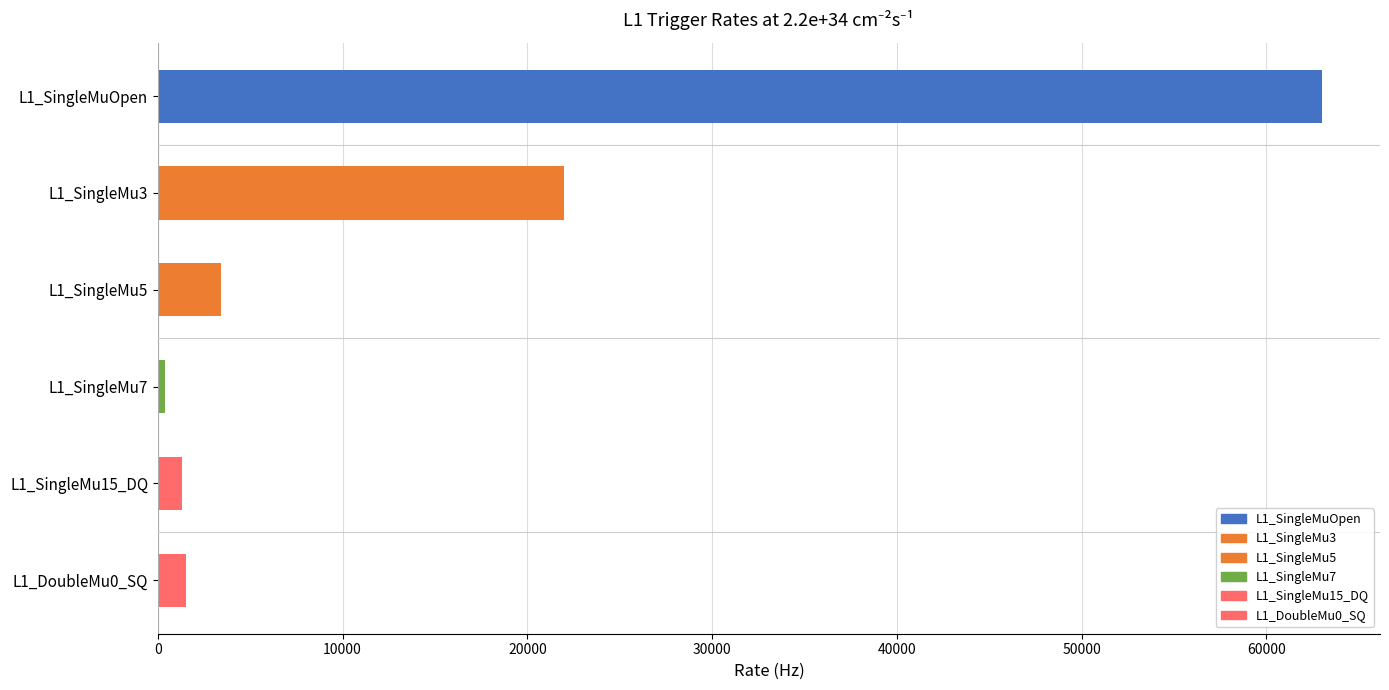

Which series has the widest spread of values?

L1_SingleMu7